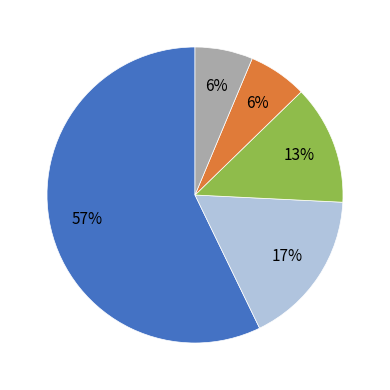

How many segments does this pie chart have?

5